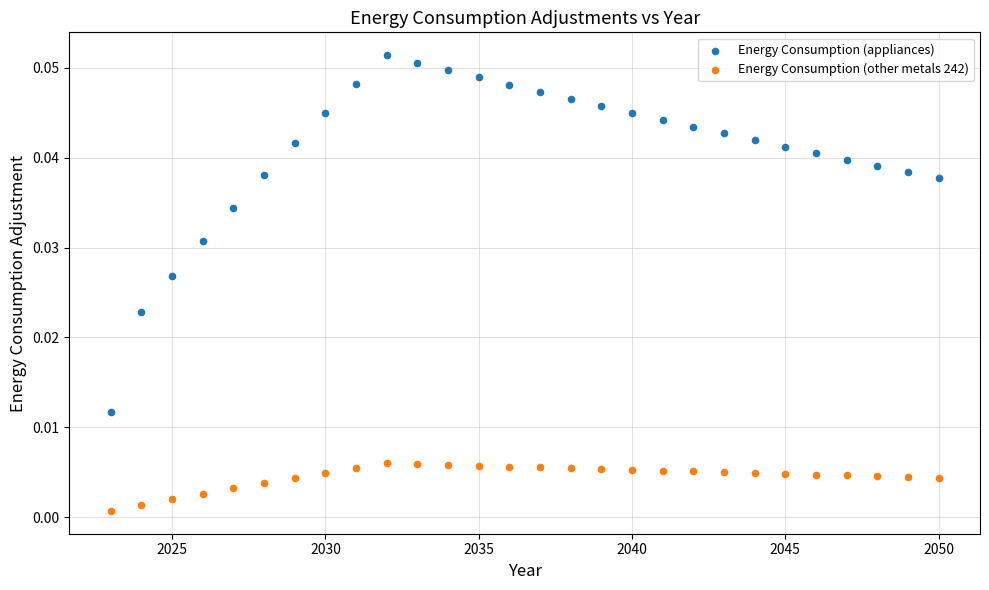

Which series reaches the maximum Y coordinate?

Energy Consumption (appliances)